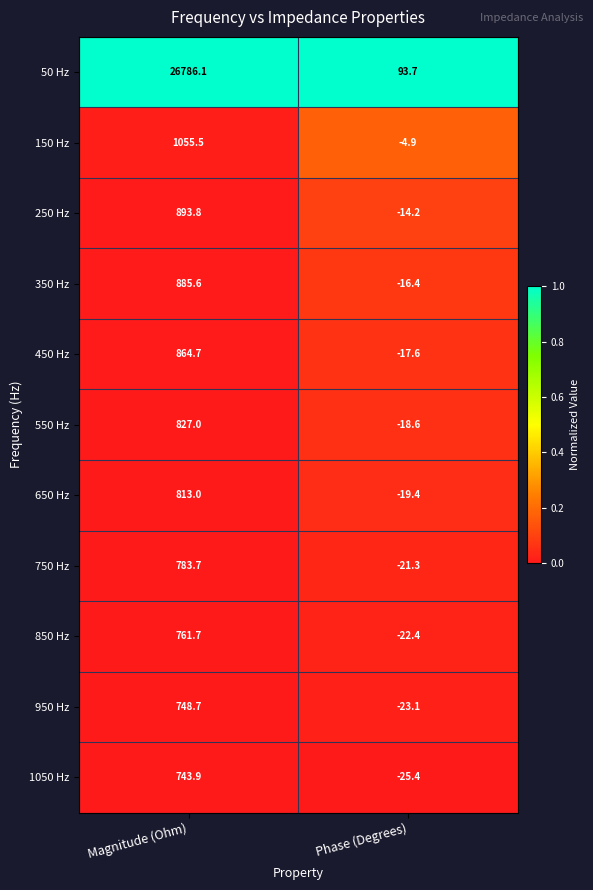

What is the difference between the highest and lowest values at Phase (Degrees)?

119.1